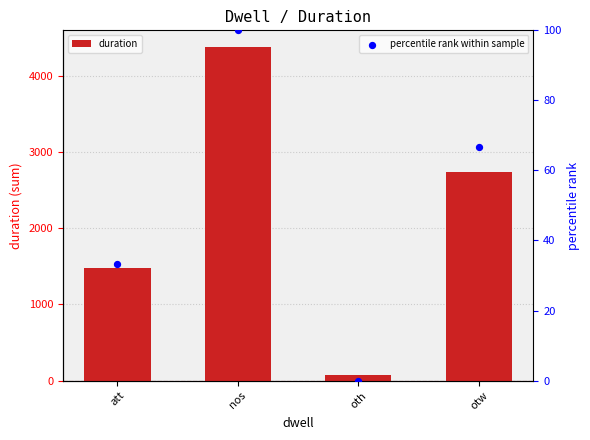

What are all the series names shown in the legend?

duration, percentile rank within sample